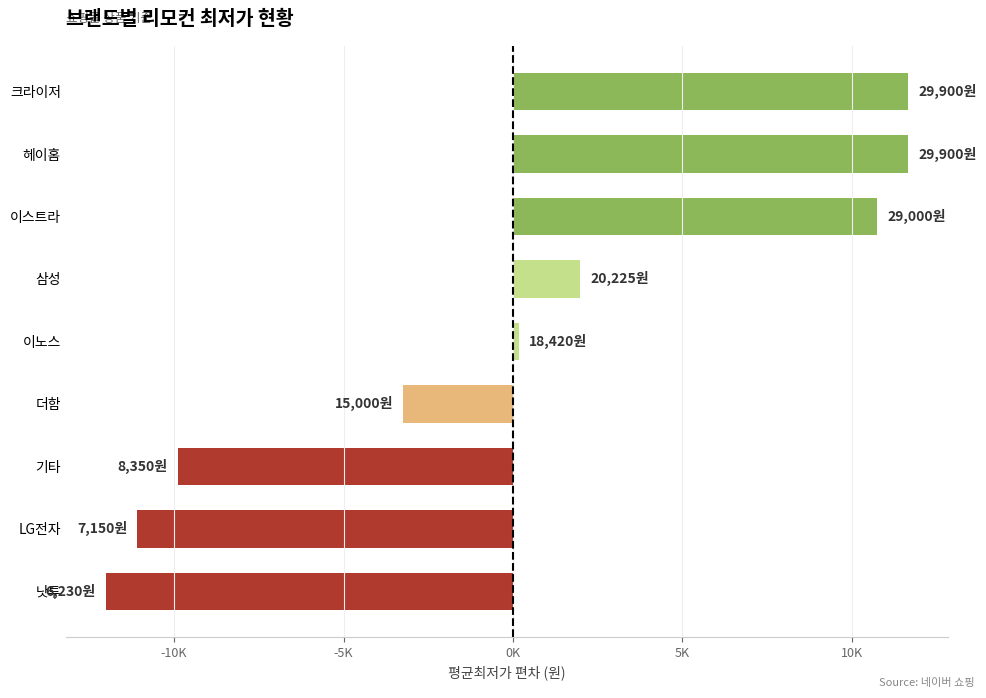

Does the chart contain any negative values?

Yes